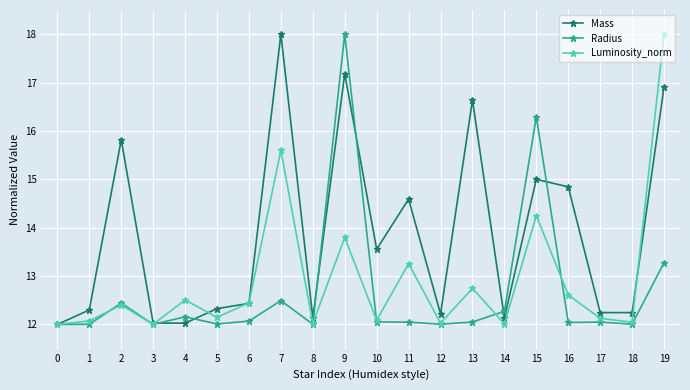

What is the spread (max minus min) of values at 5?

0.3